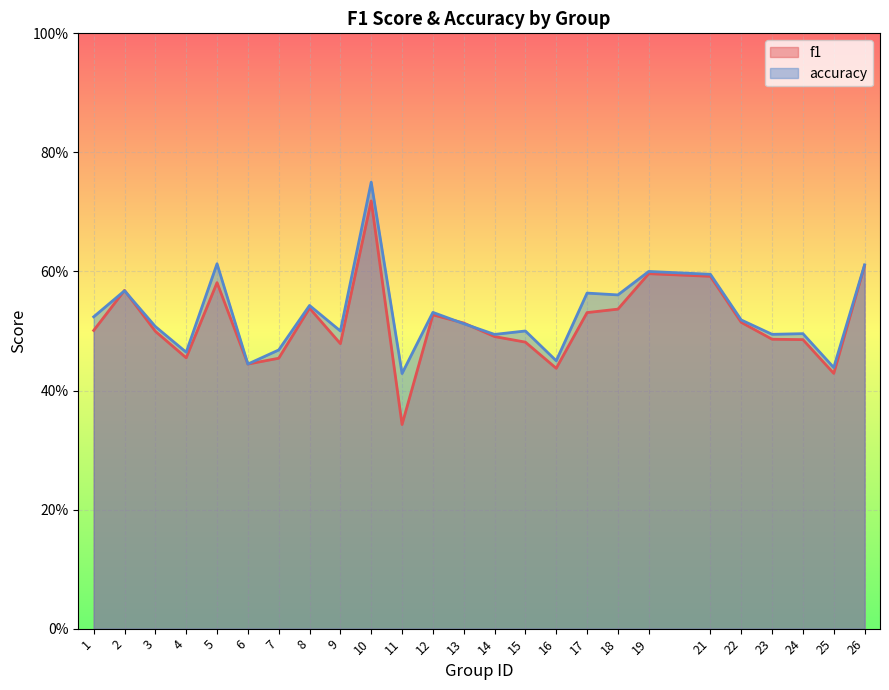

List the series in order of their overall mean, highest first.

accuracy, f1